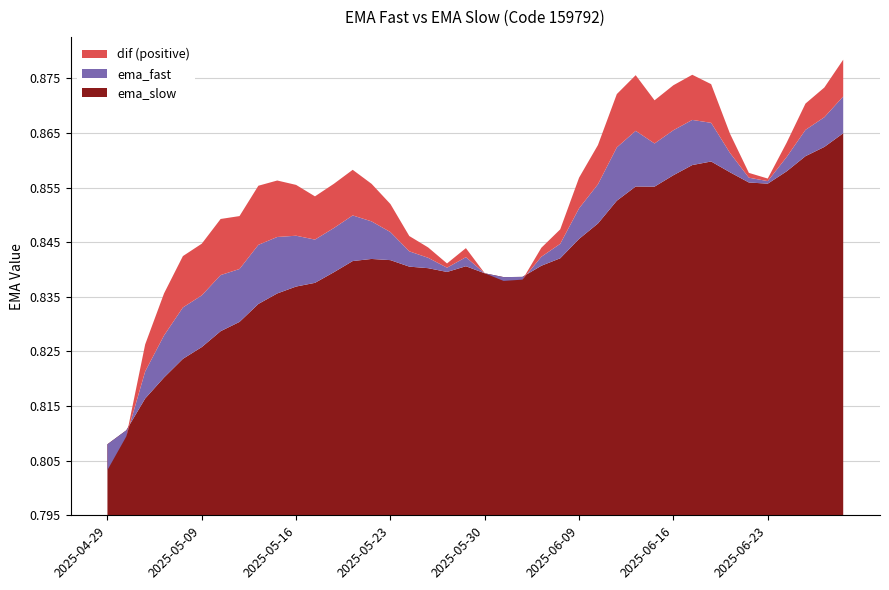

Reading left to right, what are all the values shown in this chart?

ema_fast: 0.8	0.8	0.8	0.8	0.8	0.8	0.8	0.8	0.8	0.8	0.8	0.8	0.8	0.8	0.8	0.8	0.8	0.8	0.8	0.8	0.8	0.8	0.8	0.8	0.8	0.9	0.9	0.9	0.9	0.9	0.9	0.9	0.9	0.9	0.9	0.9	0.9	0.9	0.9	0.9
ema_slow: 0.8	0.8	0.8	0.8	0.8	0.8	0.8	0.8	0.8	0.8	0.8	0.8	0.8	0.8	0.8	0.8	0.8	0.8	0.8	0.8	0.8	0.8	0.8	0.8	0.8	0.8	0.8	0.9	0.9	0.9	0.9	0.9	0.9	0.9	0.9	0.9	0.9	0.9	0.9	0.9
dif: -0.0	-0.0	0.0	0.0	0.0	0.0	0.0	0.0	0.0	0.0	0.0	0.0	0.0	0.0	0.0	0.0	0.0	0.0	0.0	0.0	-0.0	-0.0	-0.0	0.0	0.0	0.0	0.0	0.0	0.0	0.0	0.0	0.0	0.0	0.0	0.0	0.0	0.0	0.0	0.0	0.0